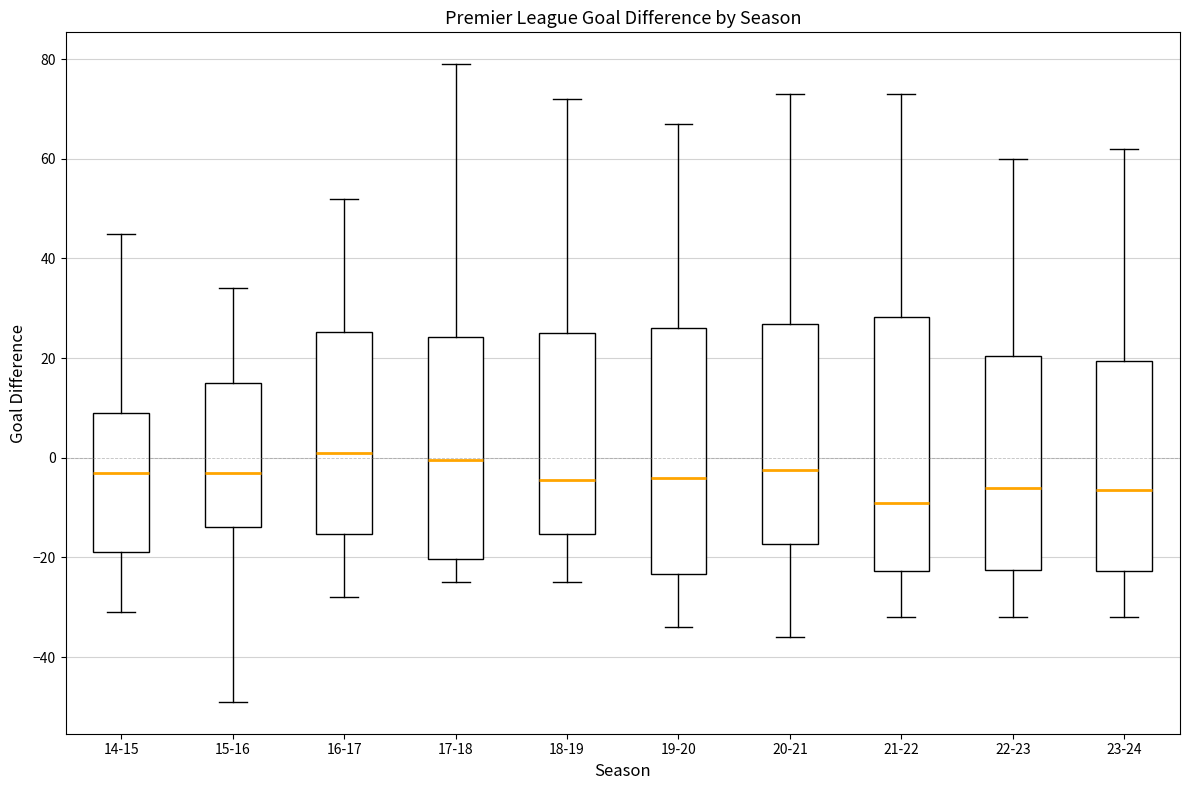

Reading left to right, transcribe this box plot: for each box, give where its median line is, the range the box spans, and where its two whiskers end, as read against the y-axis. The values are not printed on the chart, so give them approximately, as read against the axis.

14-15: median -2, box -18 to 10, whiskers -30 to 46
15-16: median -2, box -14 to 16, whiskers -48 to 34
16-17: median 2, box -16 to 26, whiskers -28 to 52
17-18: median 0, box -20 to 24, whiskers -24 to 80
18-19: median -4, box -16 to 26, whiskers -24 to 72
19-20: median -4, box -24 to 26, whiskers -34 to 68
20-21: median -2, box -18 to 26, whiskers -36 to 74
21-22: median -8, box -22 to 28, whiskers -32 to 74
22-23: median -6, box -22 to 20, whiskers -32 to 60
23-24: median -6, box -22 to 20, whiskers -32 to 62